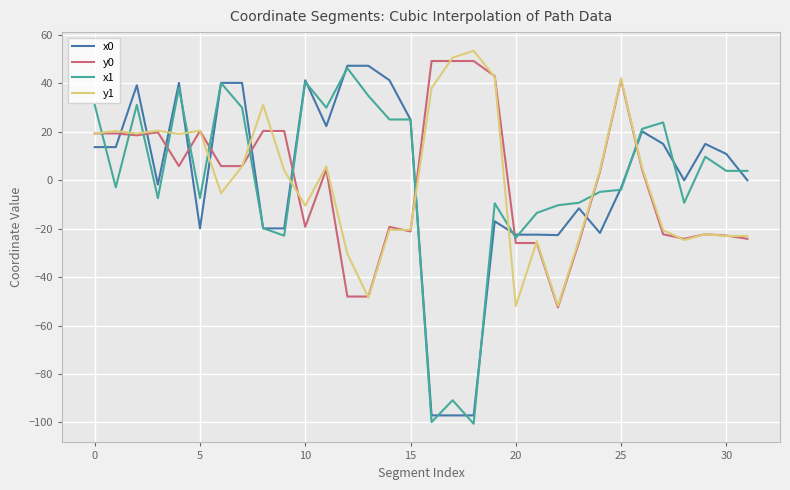

What is the maximum value shown in the chart?

53.5